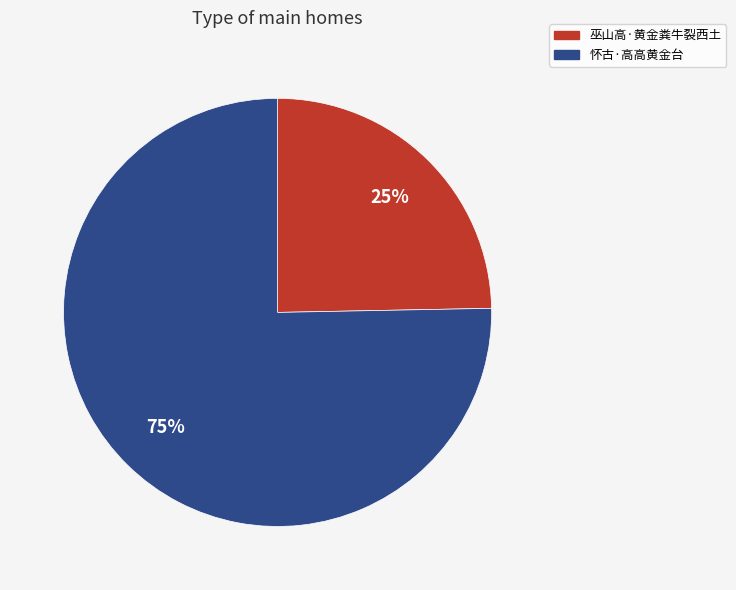

Is the sum of 怀古·高高黄金台 and 巫山高·黄金粪牛裂西土 greater than half?

Yes